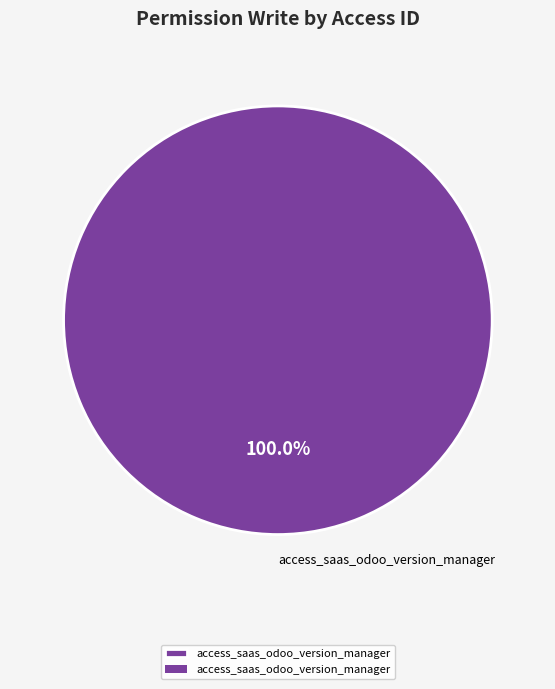

What is the majority slice?

access_saas_odoo_version_manager